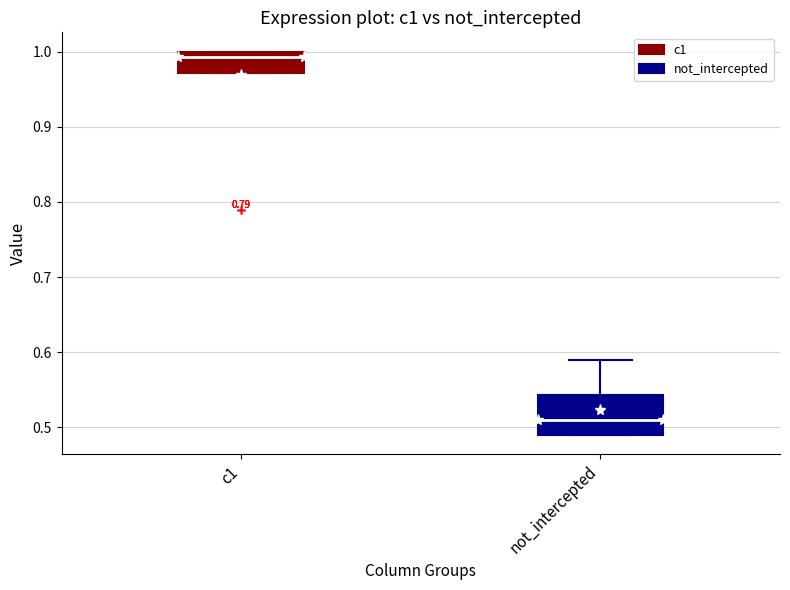

Which box's median line is the lowest?

not_intercepted